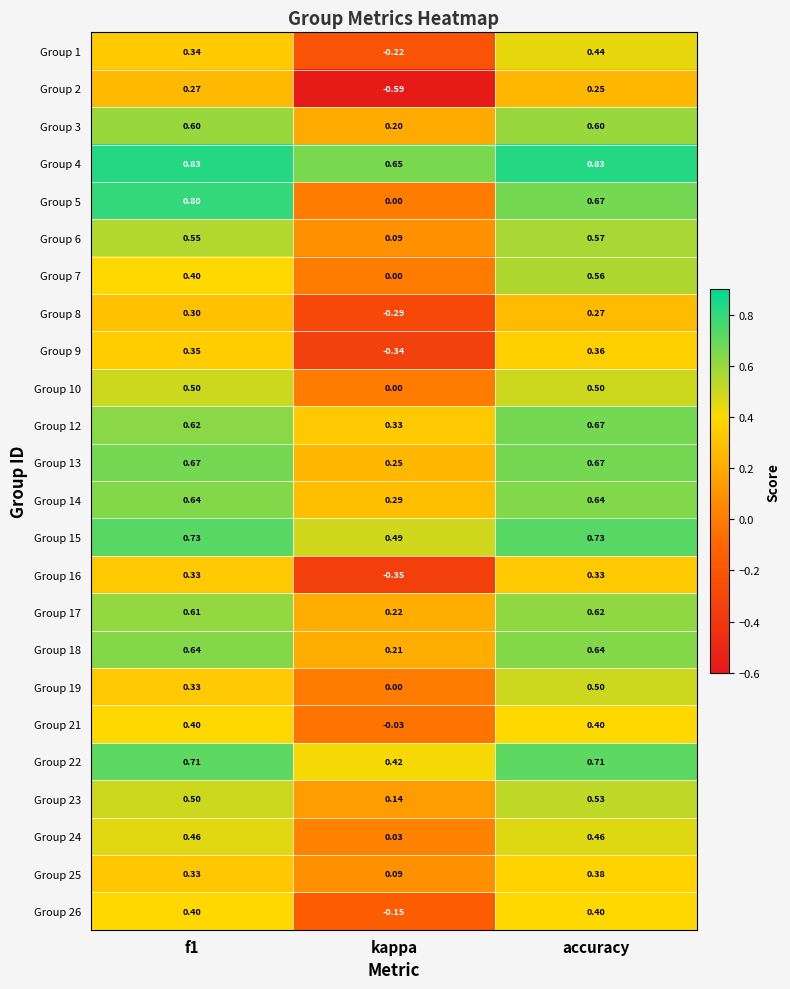

At which label is Group 24 closest to 0?

kappa